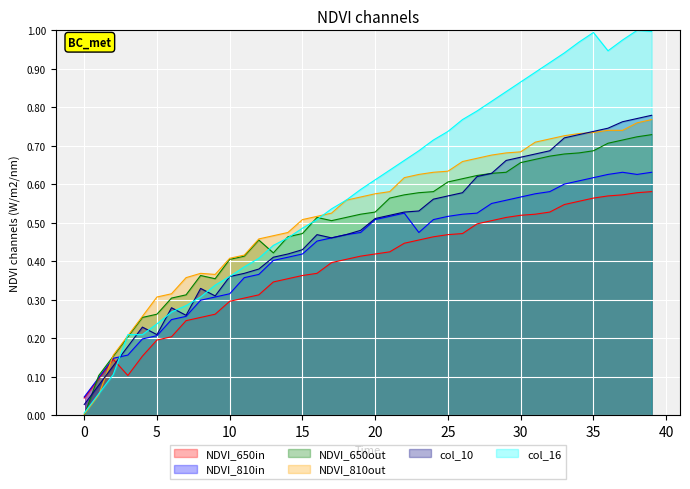

Does the chart display data point markers on the line(s)?

No